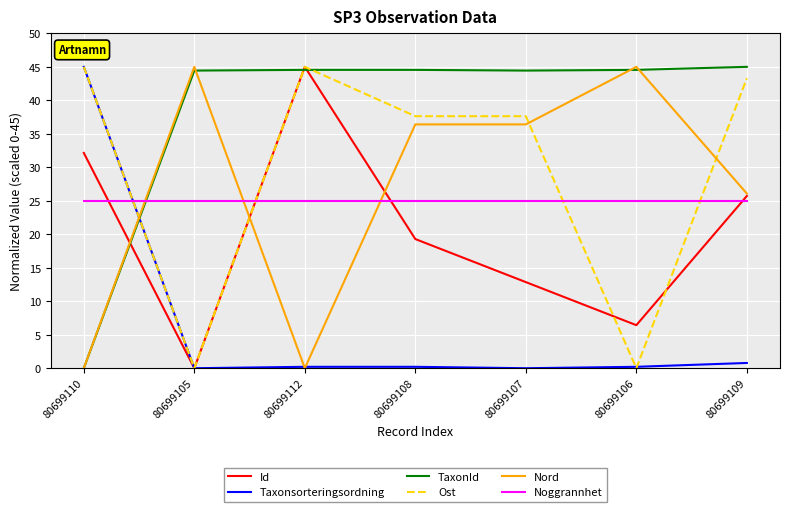

What is the maximum value shown in the chart?

45.0